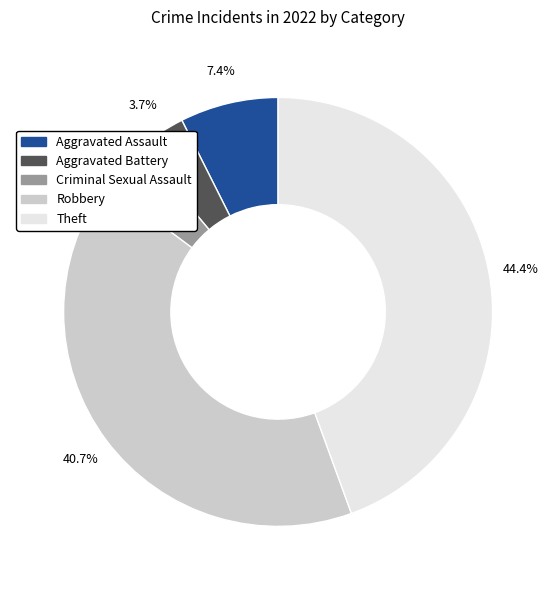

What is the largest slice in the pie chart?

Theft